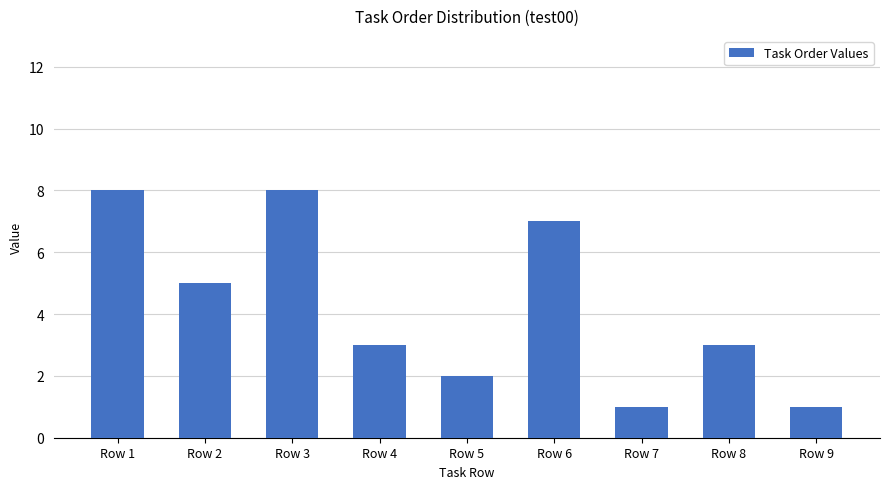

What is the difference between the second highest and minimum values?

7